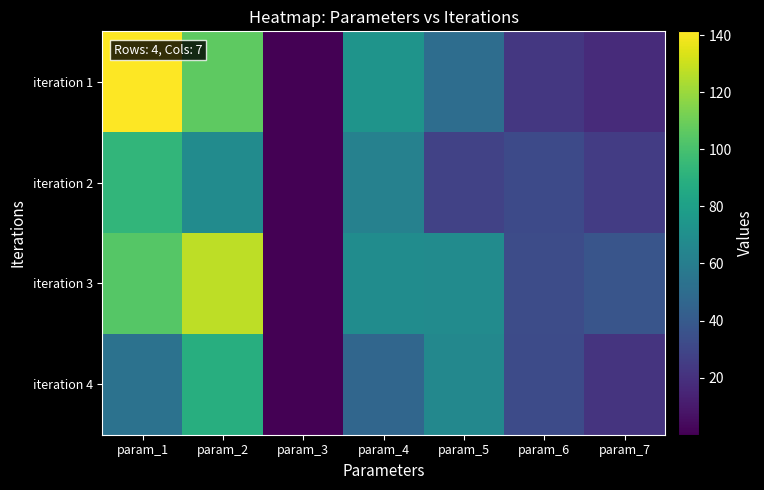

At how many categories does at least one series exceed 44?

4